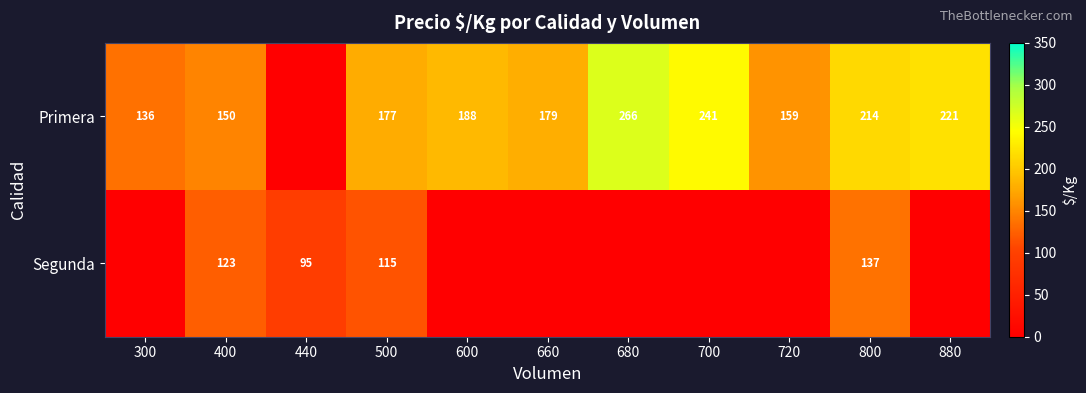

Is it true that Segunda equals 123 at 400?

True